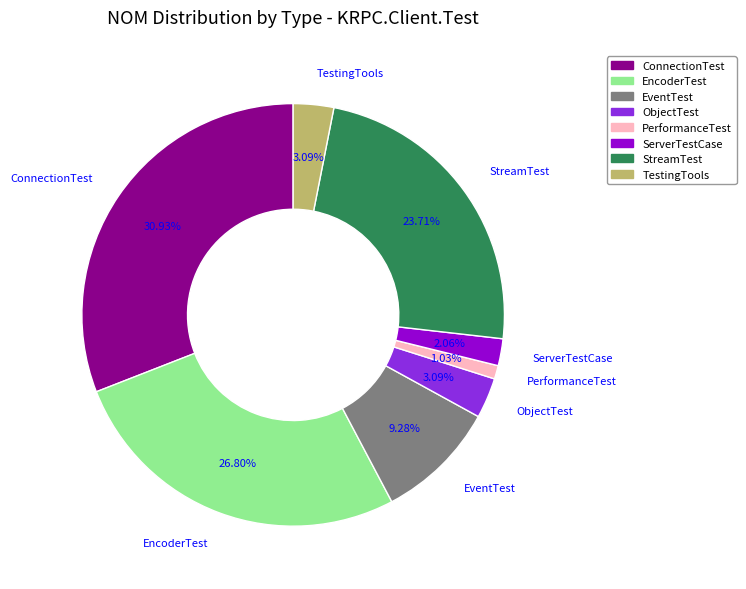

Do PerformanceTest and ConnectionTest together represent more than half of the pie?

No